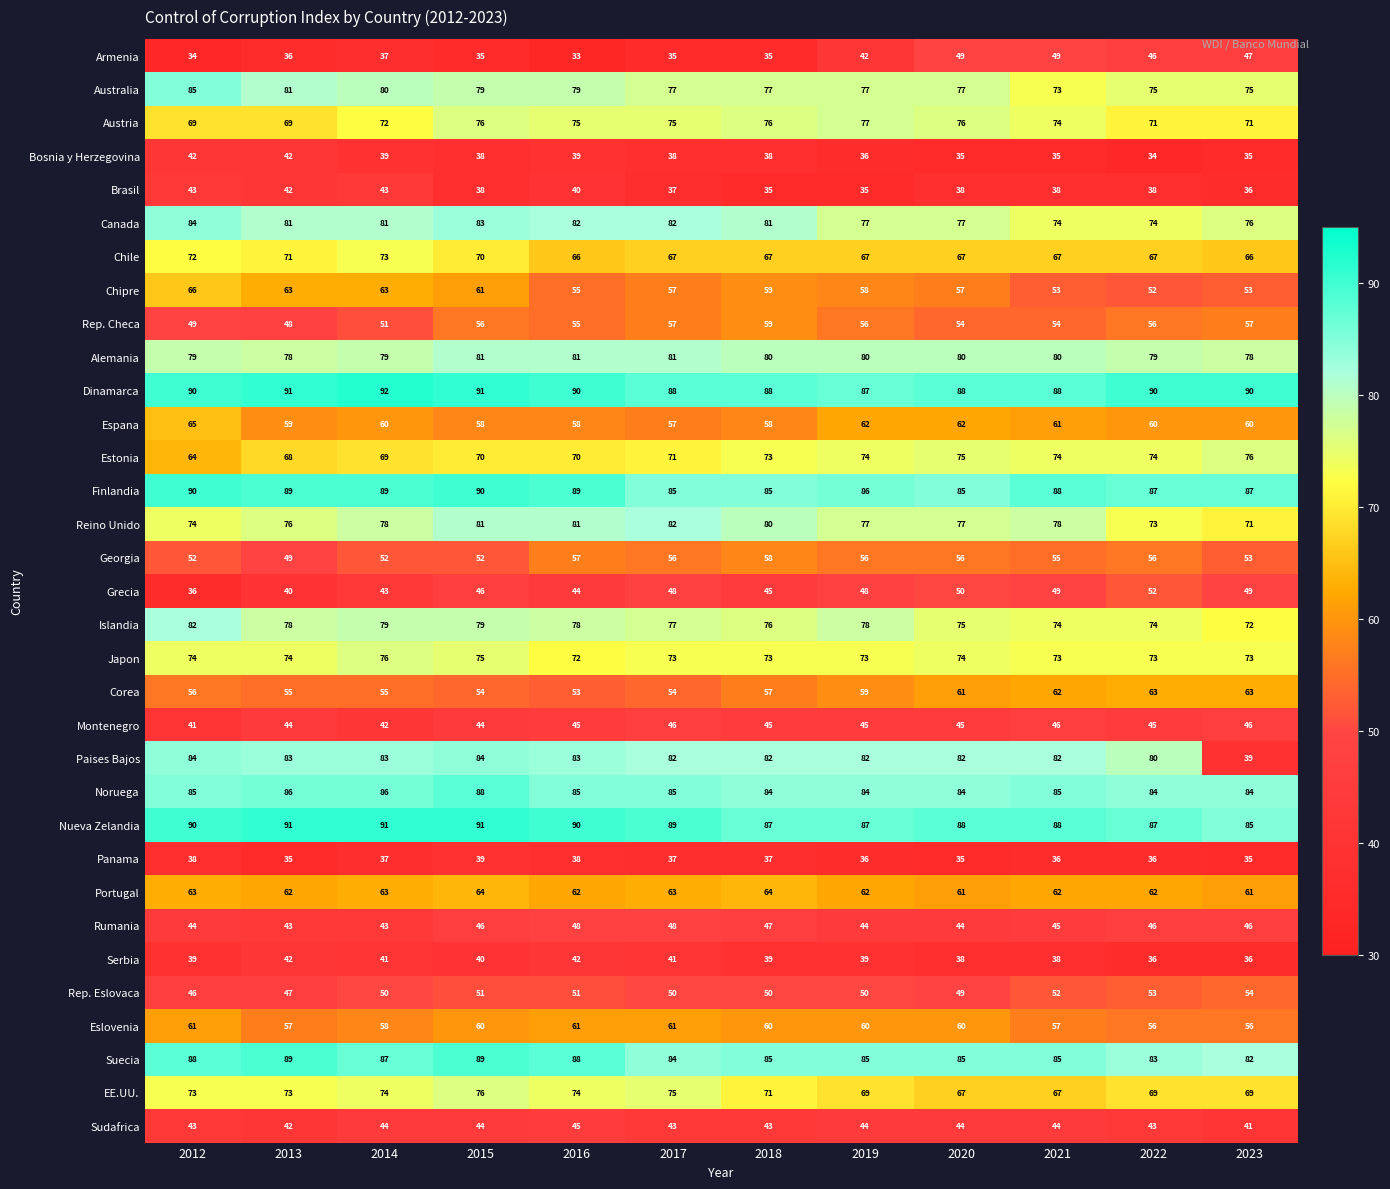

Which category has the lowest value across all series?

2016